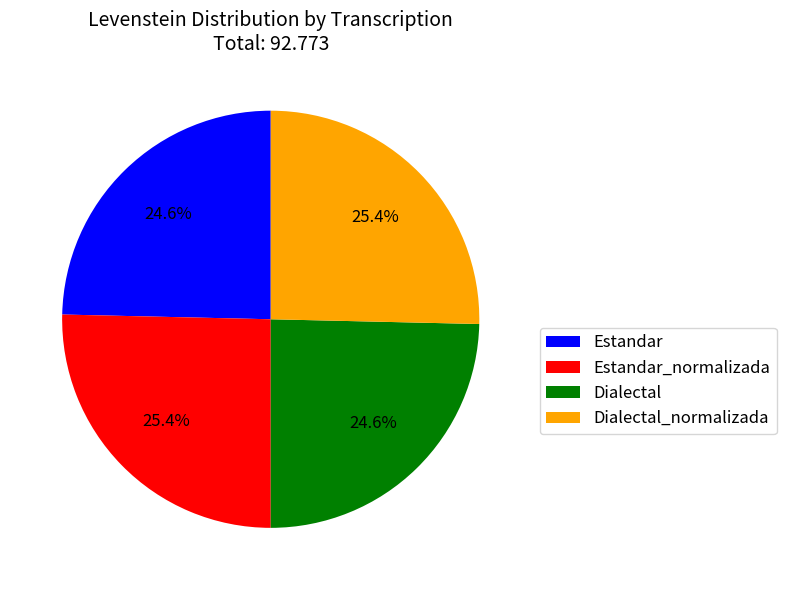

What portion of the pie excludes Estandar_normalizada?

74.6%